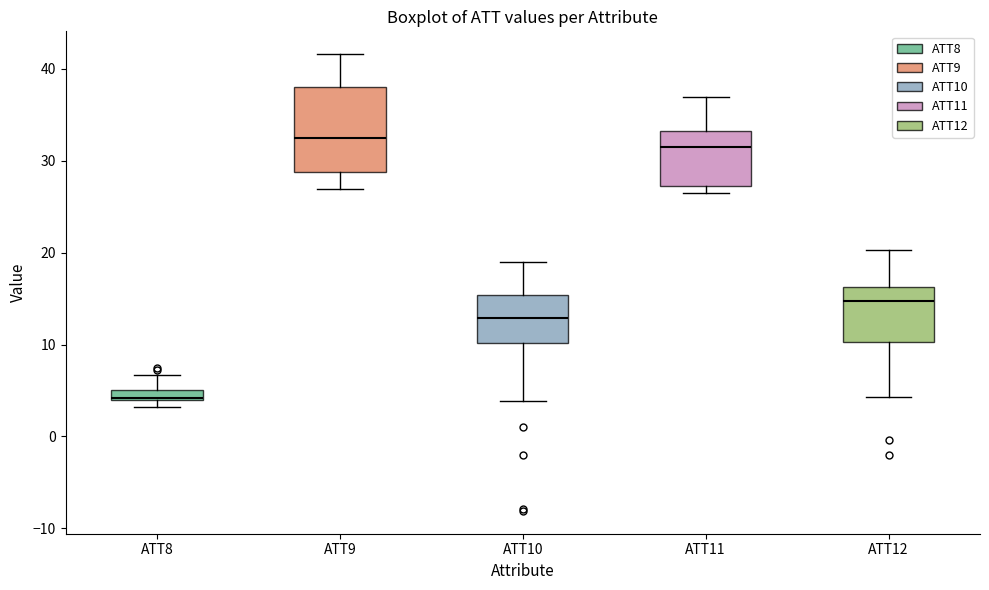

Where is the lower edge of the box for ATT9 on the y-axis? The values are not printed on the chart, so give them approximately, as read against the axis.

29